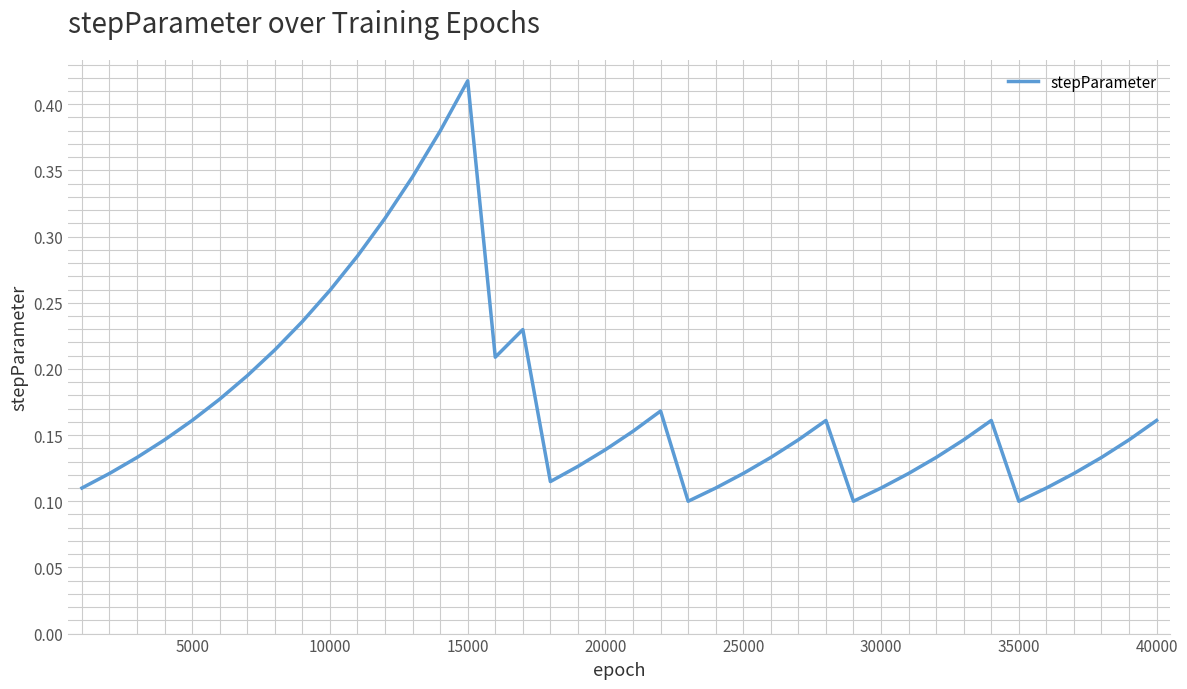

What is the minimum value shown in the chart?

0.1